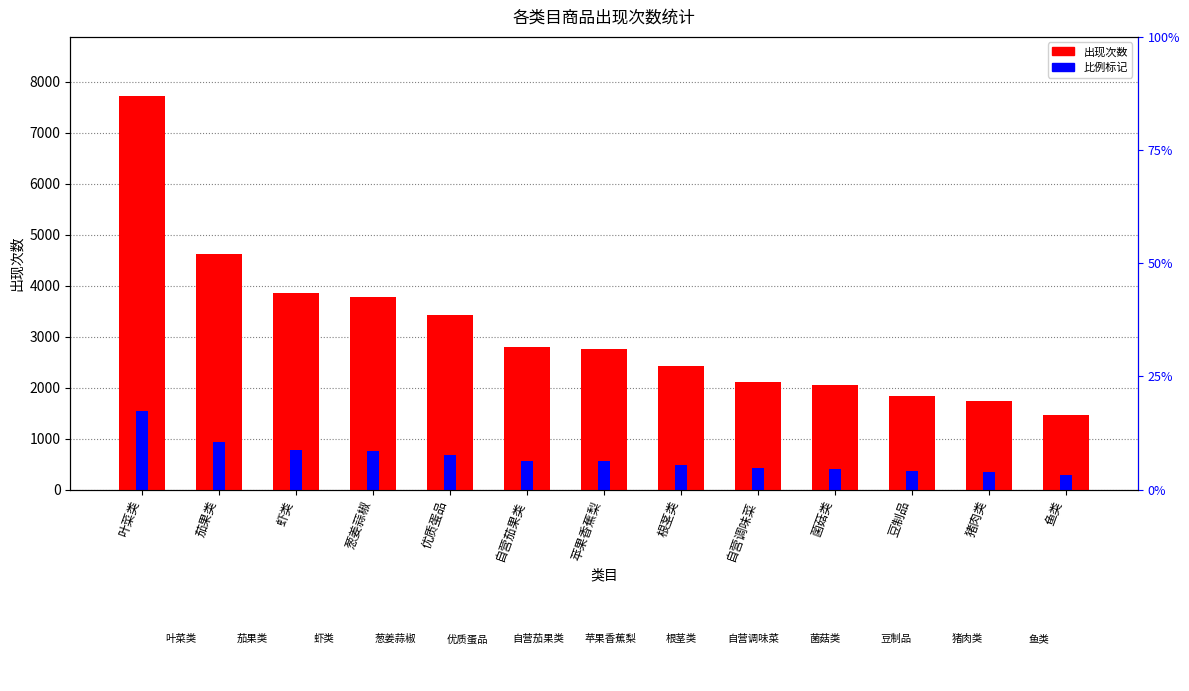

What position from the right is 根茎类?

6